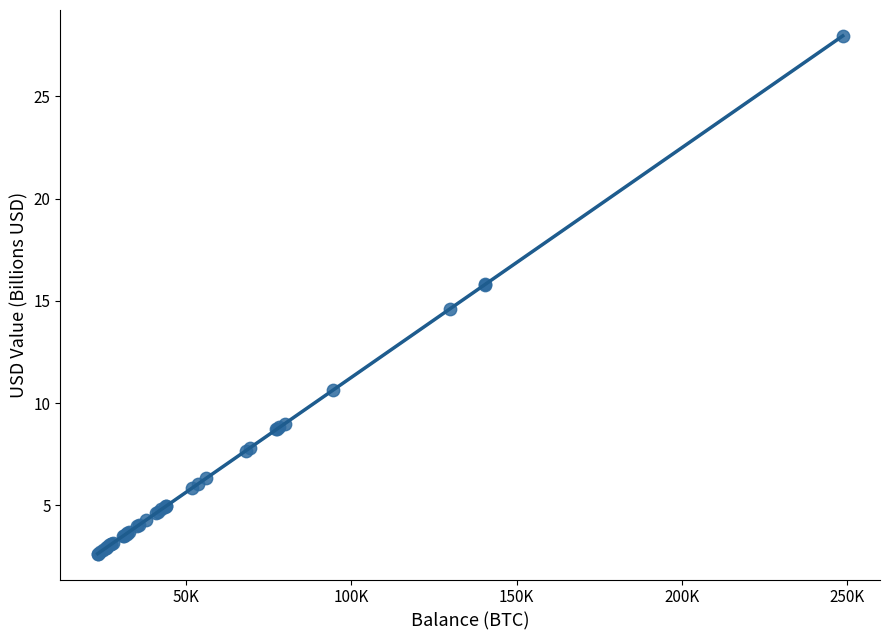

What Y value in the scatter plot is closest to 15?

14.6